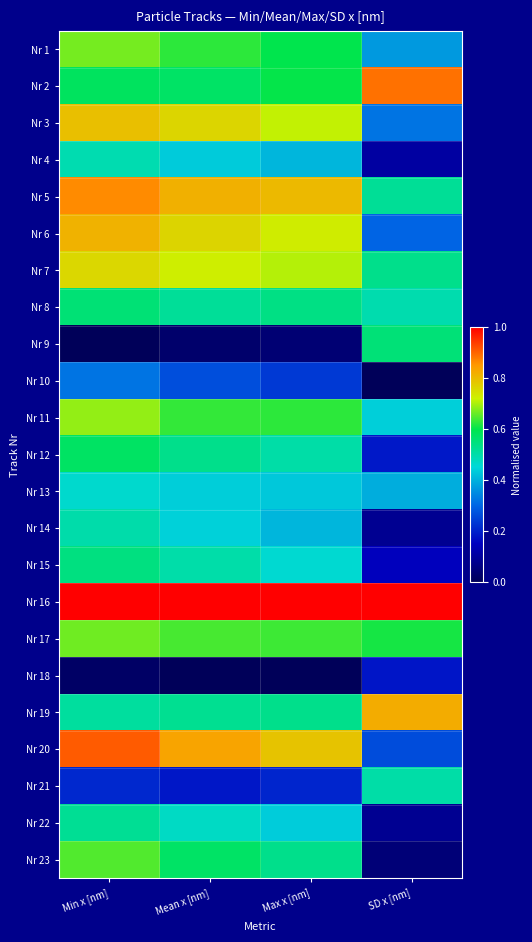

Rank the series by their maximum value, from lowest to highest.

Nr 18, Nr 10, Nr 13, Nr 4, Nr 14, Nr 21, Nr 22, Nr 15, Nr 9, Nr 8, Nr 12, Nr 23, Nr 17, Nr 1, Nr 11, Nr 7, Nr 3, Nr 6, Nr 19, Nr 5, Nr 2, Nr 20, Nr 16